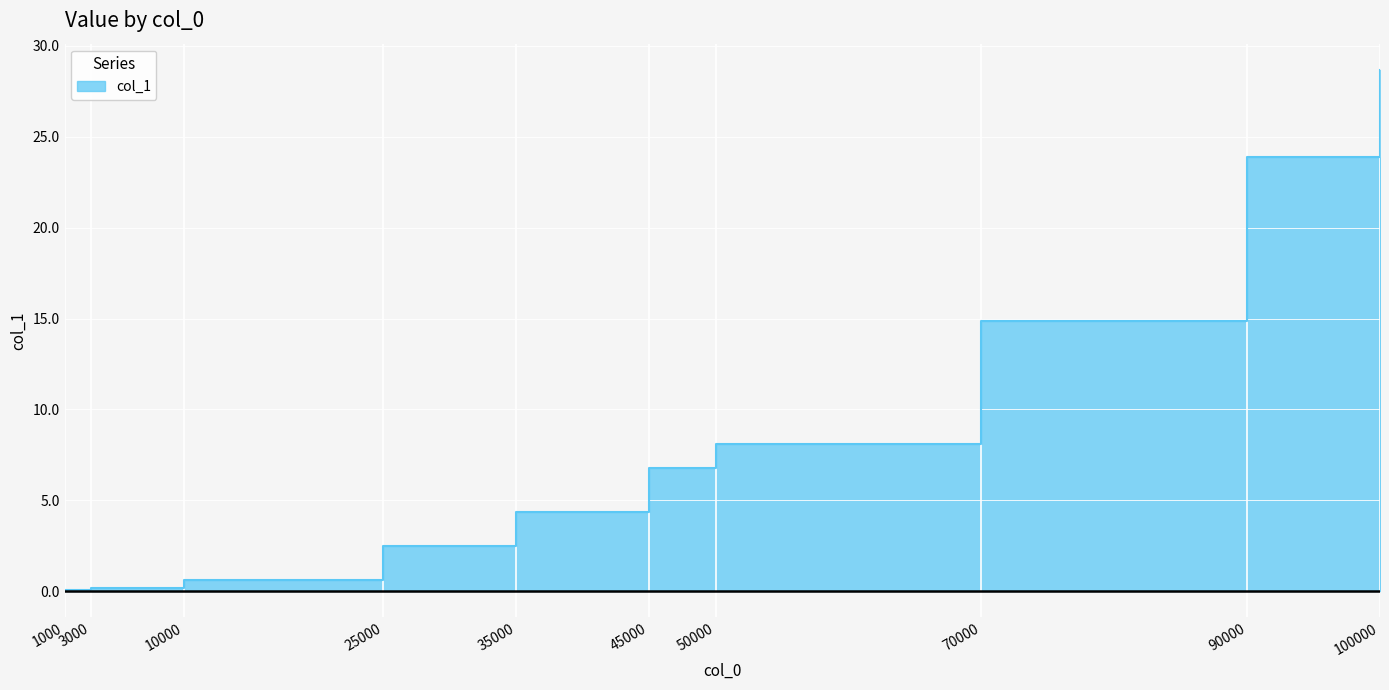

The value at 100000 is 28.7. True or false?

True